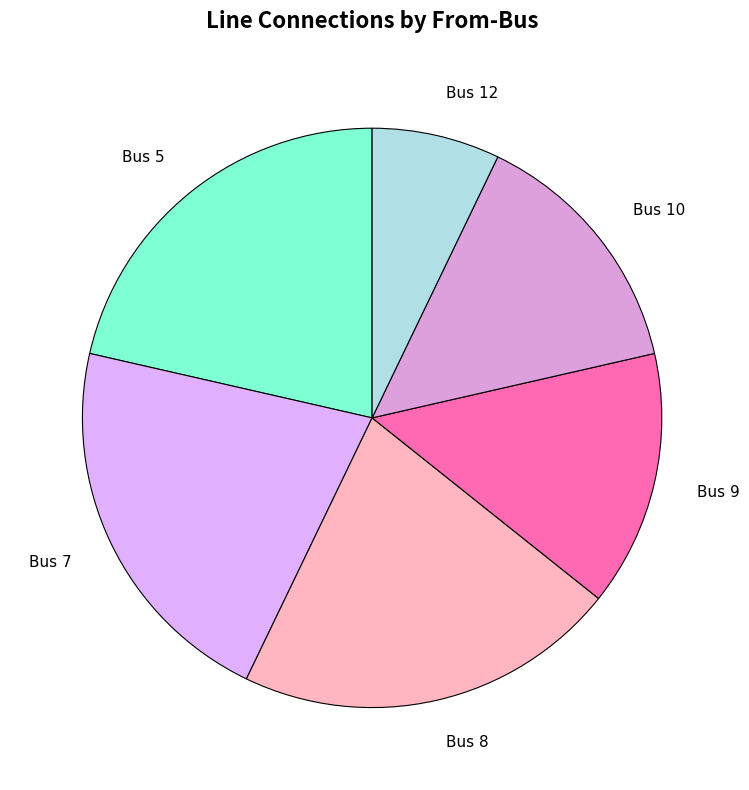

Does Bus 5 account for over 50% of the chart?

No